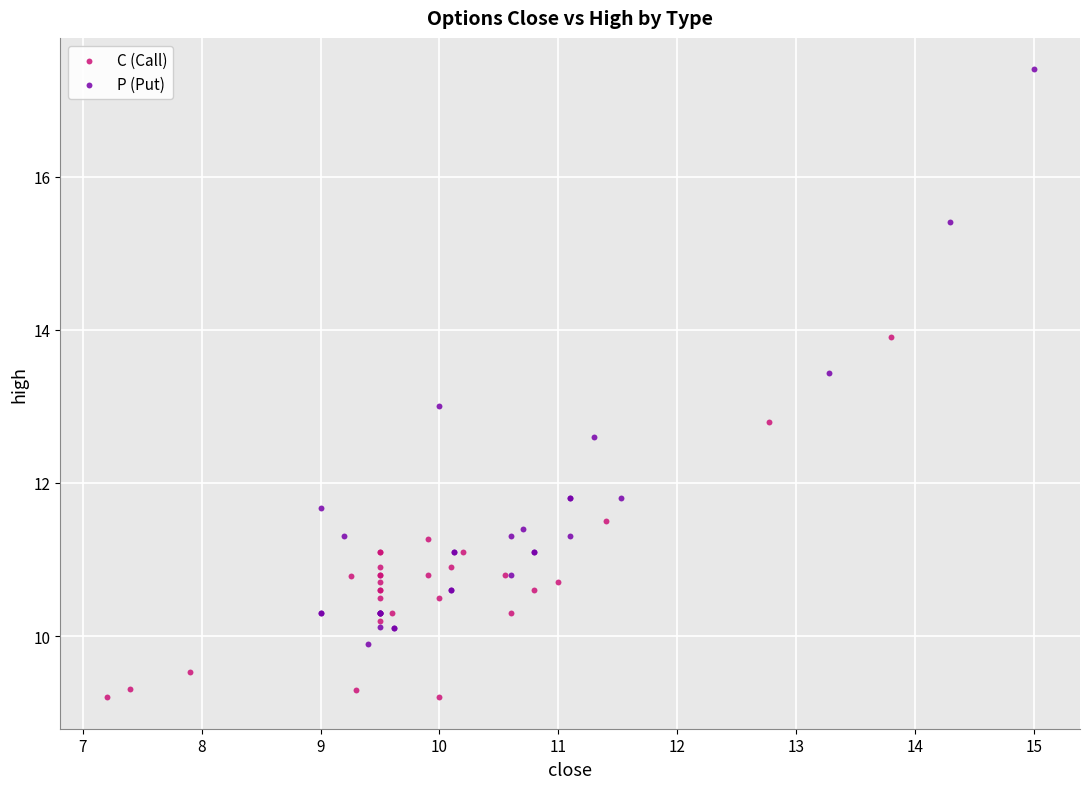

Which series reaches the minimum Y coordinate?

C (Call)